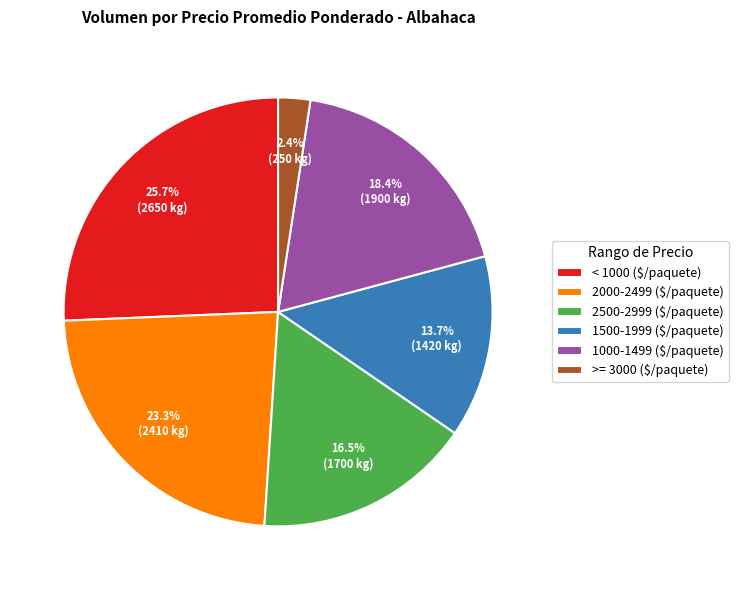

Which slice is the largest?

< 1000 ($/paquete)